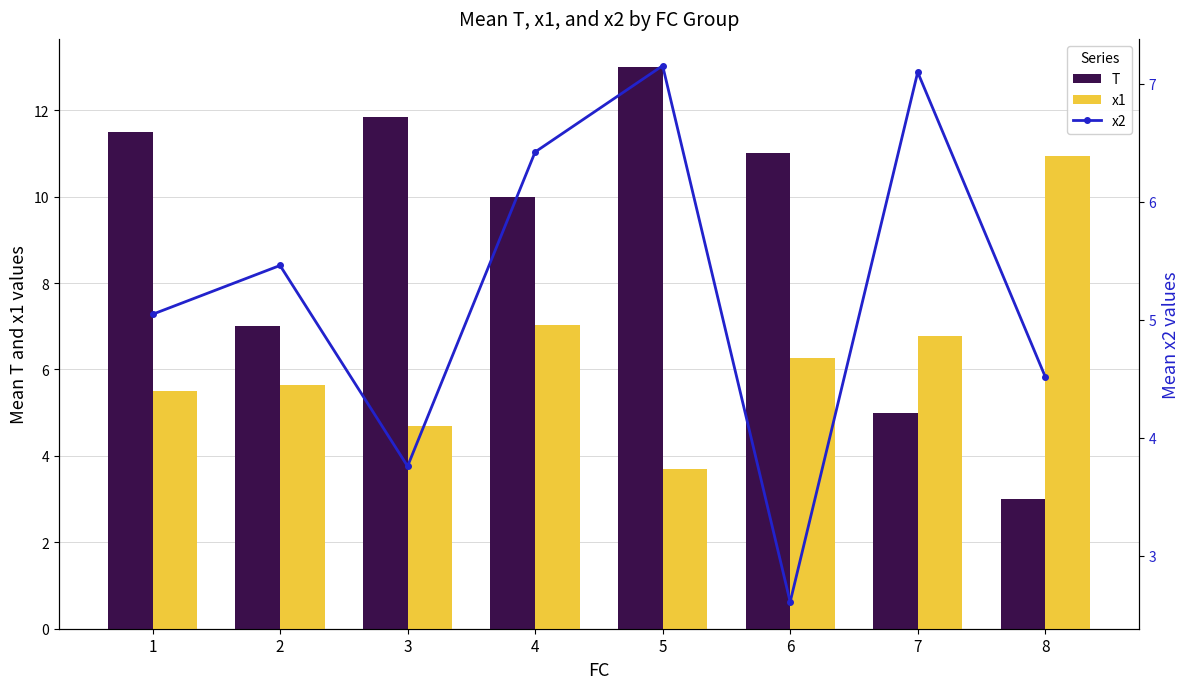

What is the sum of all T values?

72.3